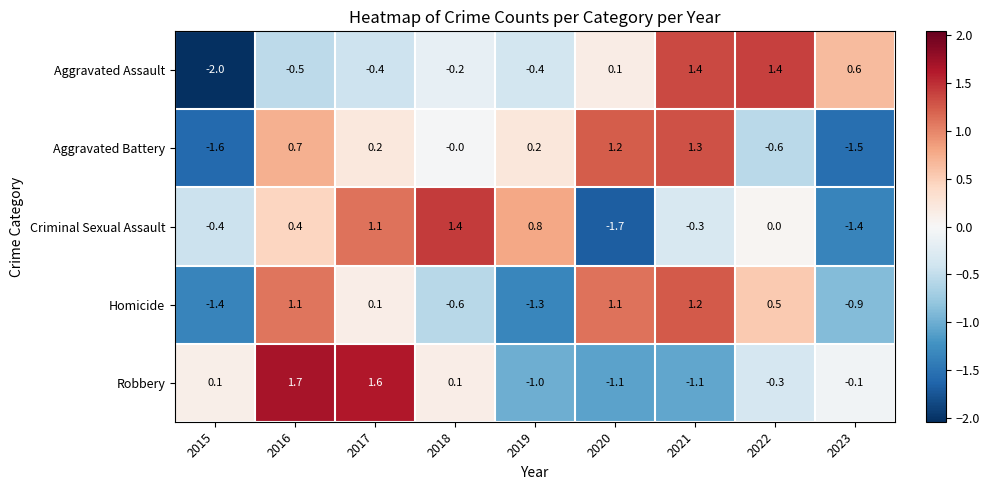

What is the difference between the second highest and minimum values in the Aggravated Assault series?

3.4